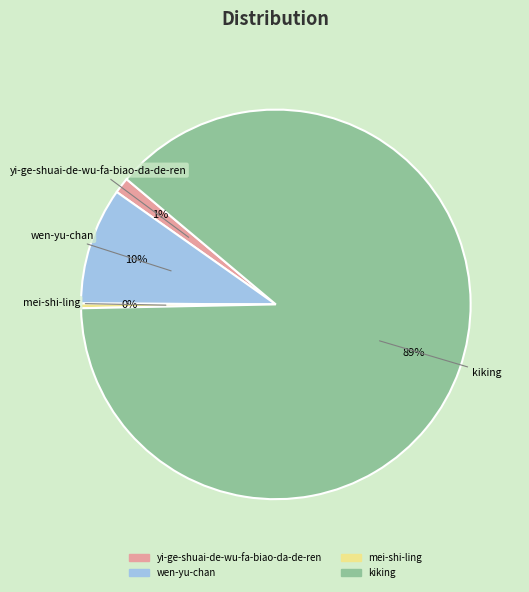

How many slices are in this pie chart?

4